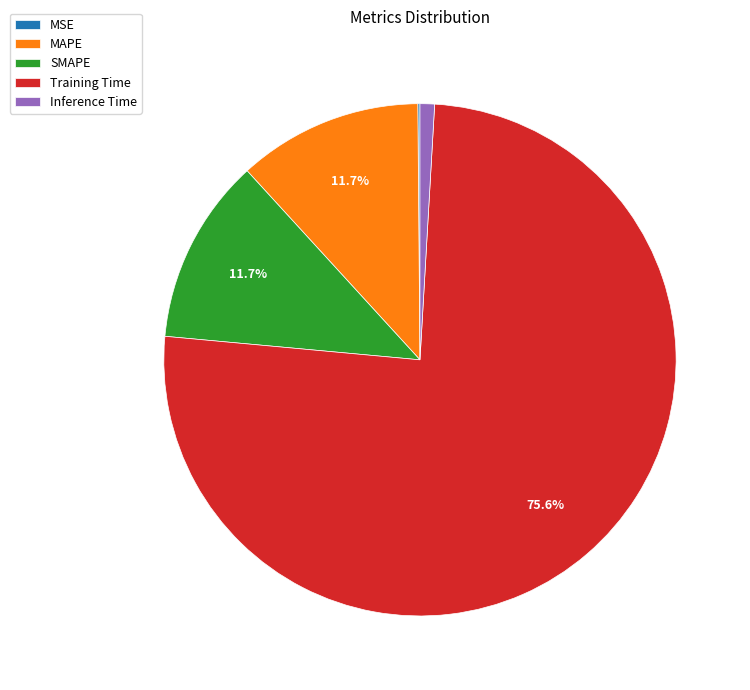

The SMAPE slice represents 21% of the pie. True or false?

False